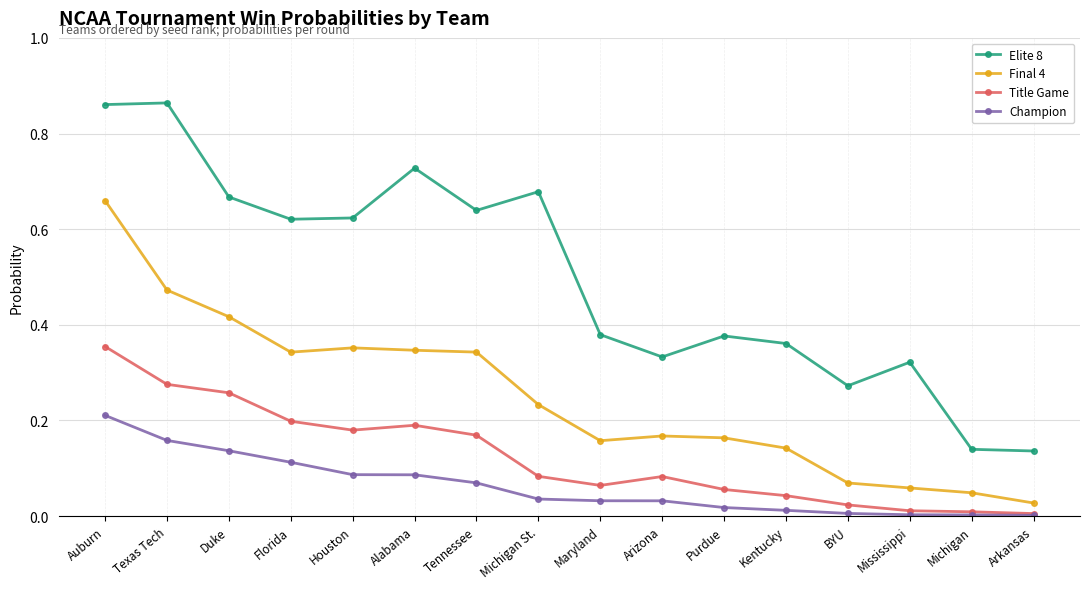

What is the label of the 2nd point from the right?

Michigan